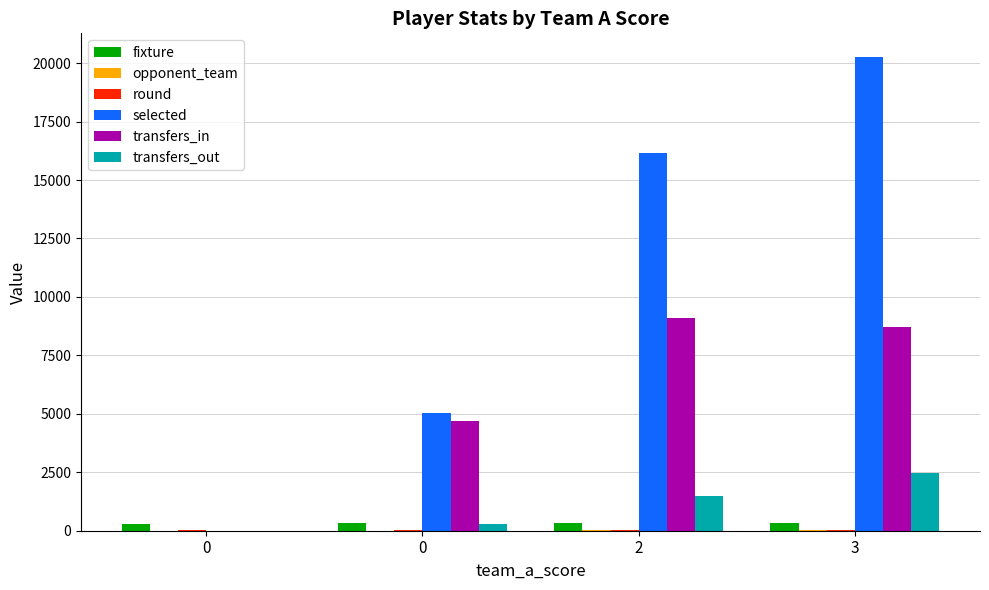

List the labels in order of fixture value, smallest first.

0, 0, 2, 3